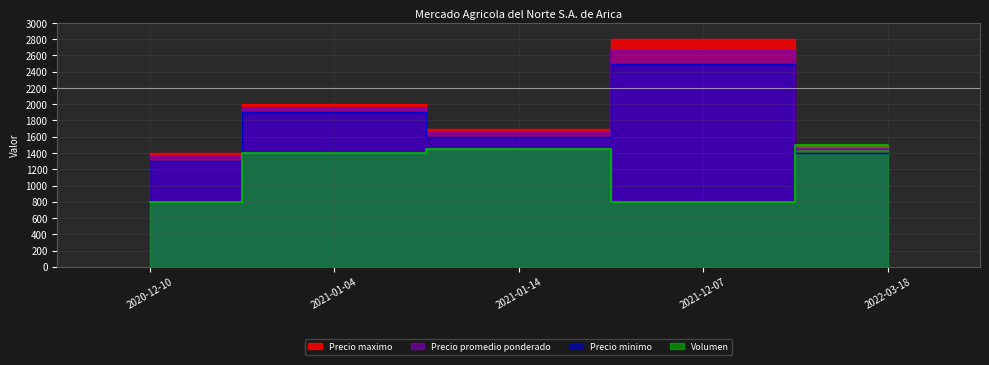

Reading right to left, list all the values displayed in this chart.

Precio maximo: 1500	2800	1700	2000	1400
Precio minimo: 1400	2500	1600	1900	1300
Precio promedio ponderado: 1450	2650	1650	1950	1350
Volumen: 1500	800	1450	1400	800